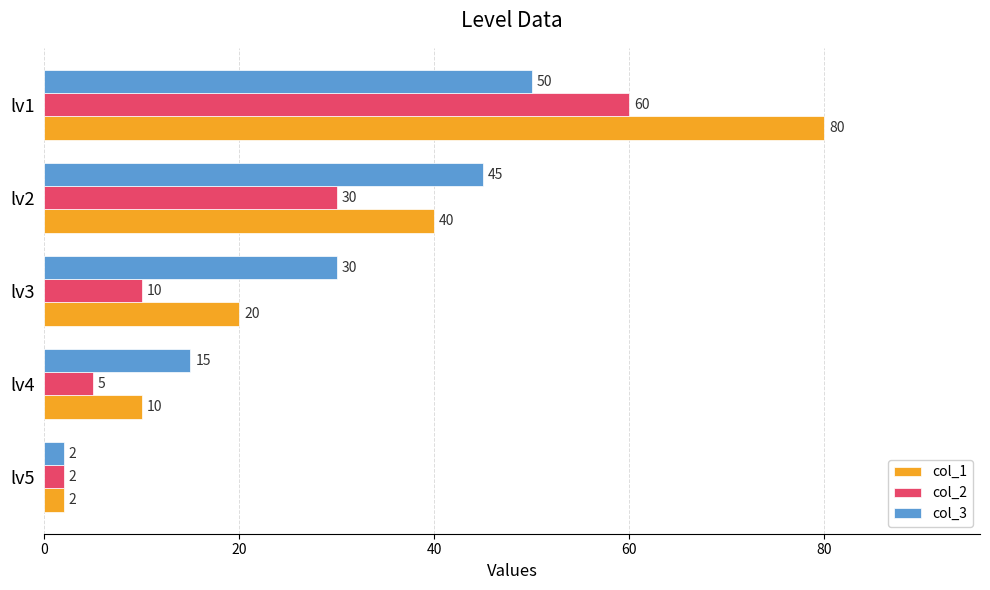

Rank the categories by col_1 value from highest to lowest.

lv1, lv2, lv3, lv4, lv5